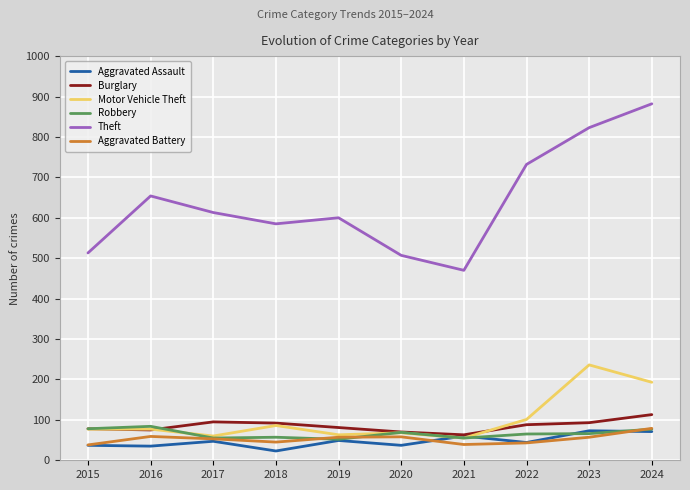

What are all the series names shown in the legend?

Aggravated Assault, Burglary, Motor Vehicle Theft, Robbery, Theft, Aggravated Battery